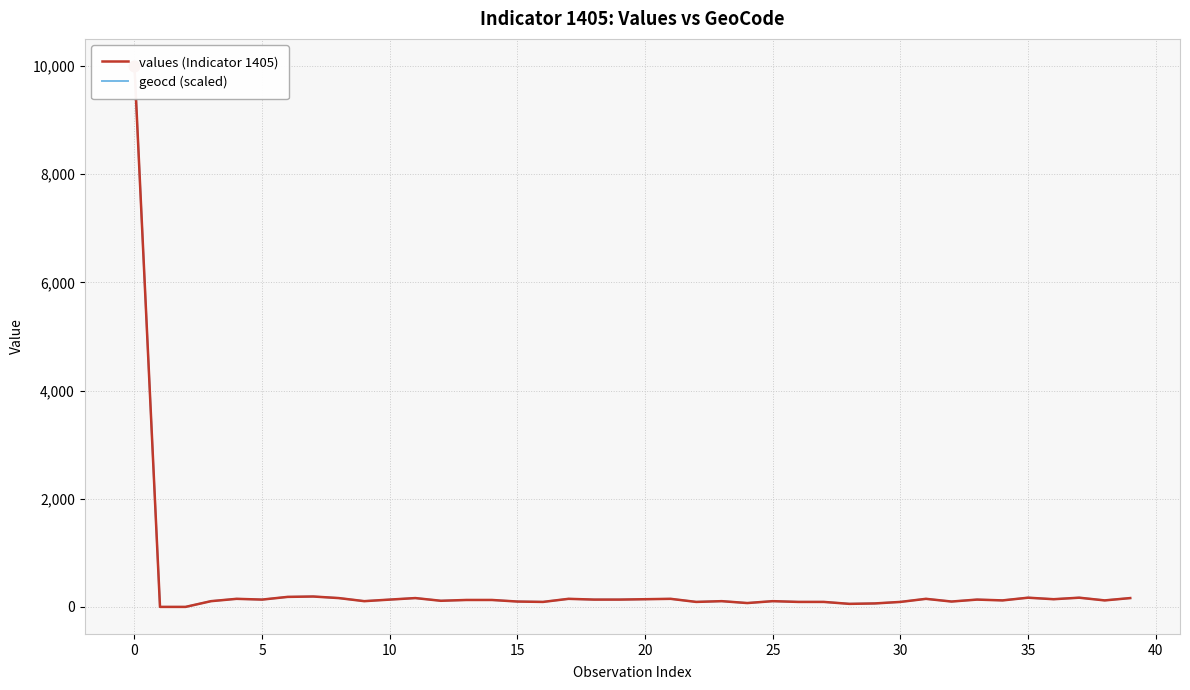

What is the total value across all series at 15?

298.5